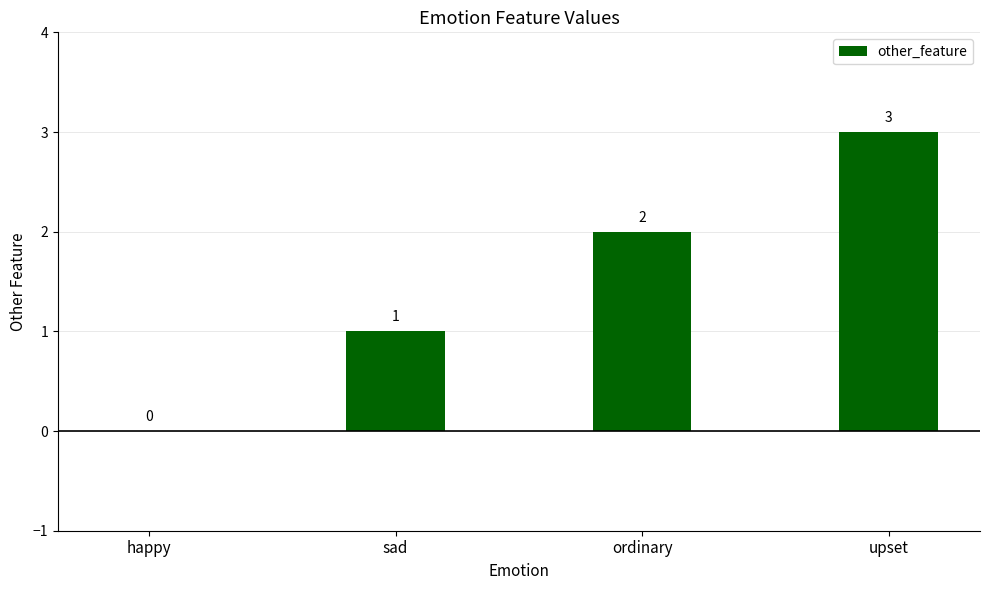

Which category has the highest value across all series?

upset